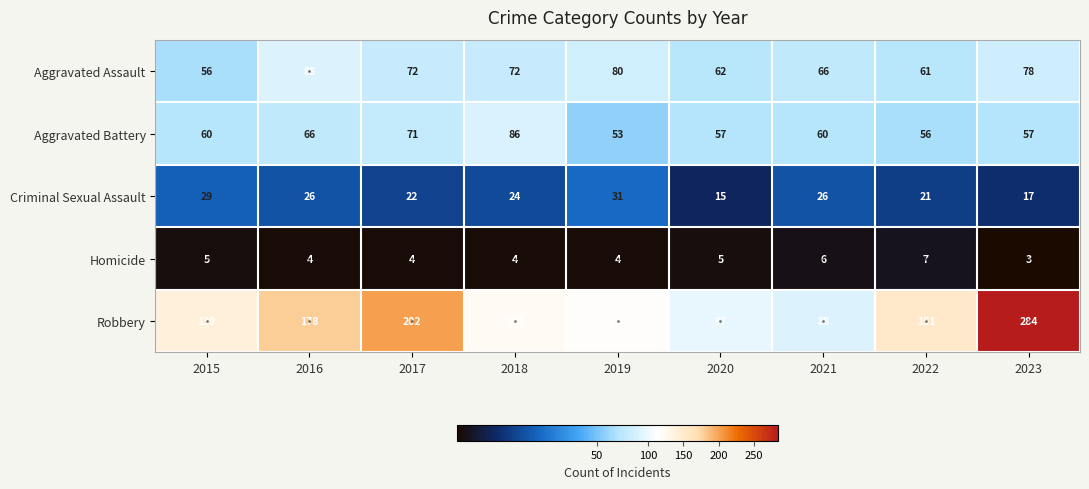

The value of Criminal Sexual Assault at 2015 is 13. True or false?

False